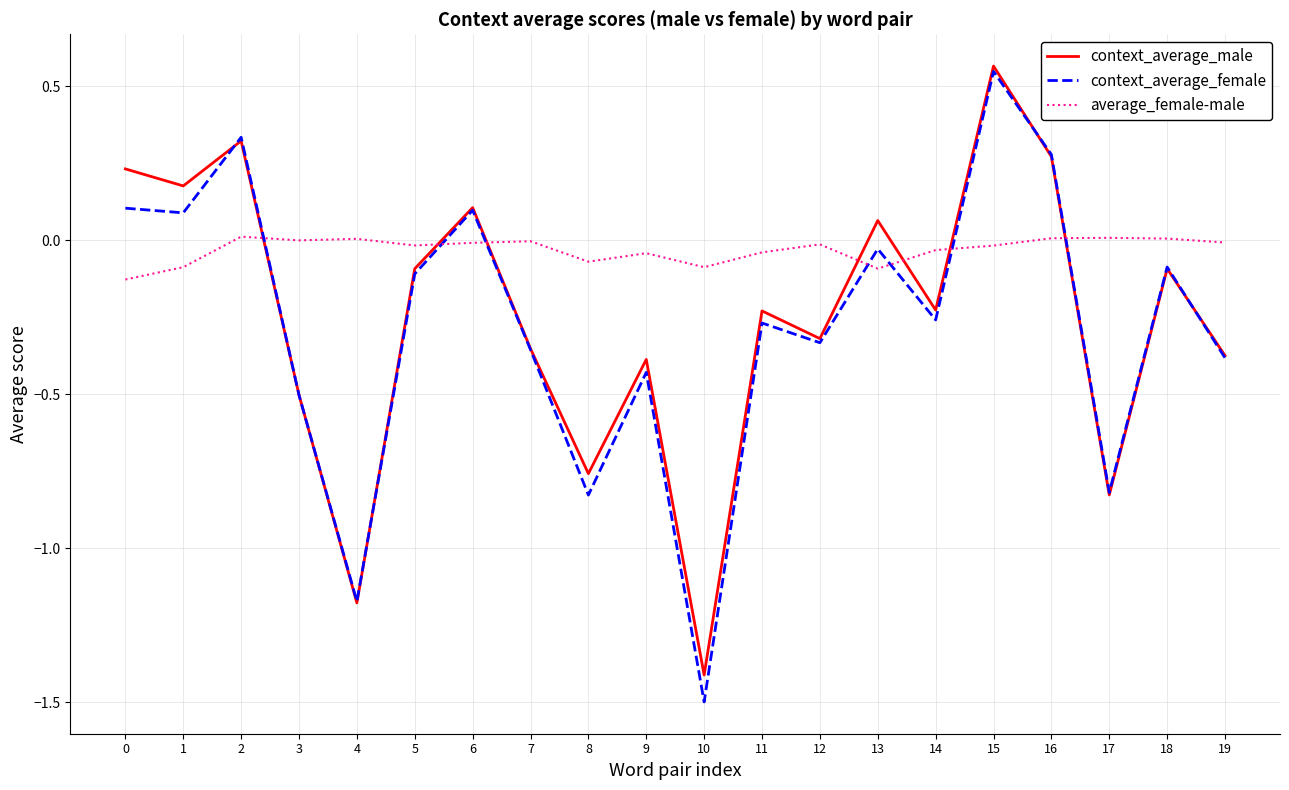

The context_average_female series shows -0.2 at 17. True or false?

False